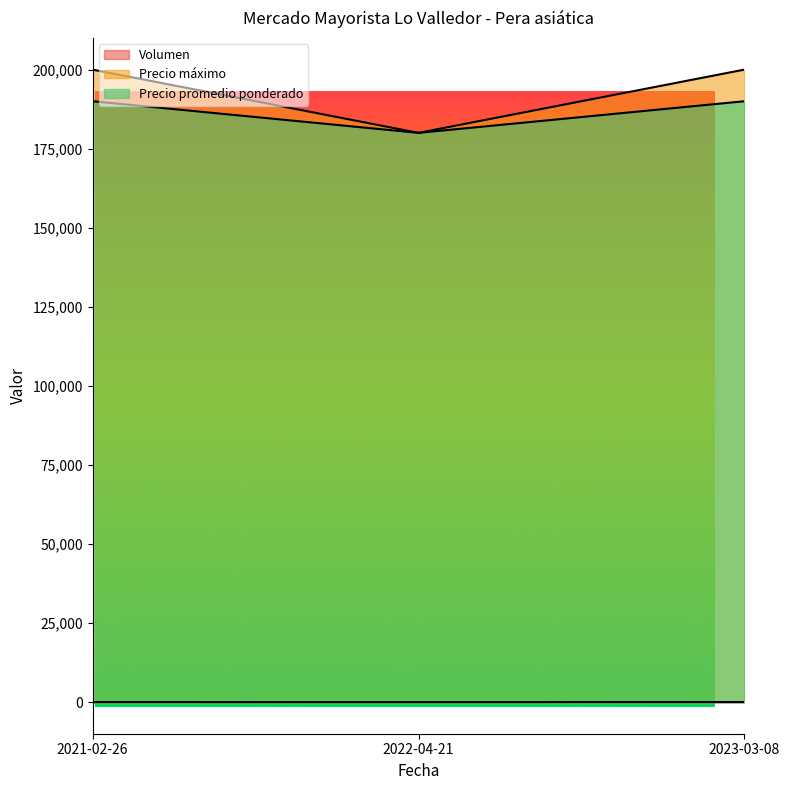

How many data points in Volumen are above 12?

1